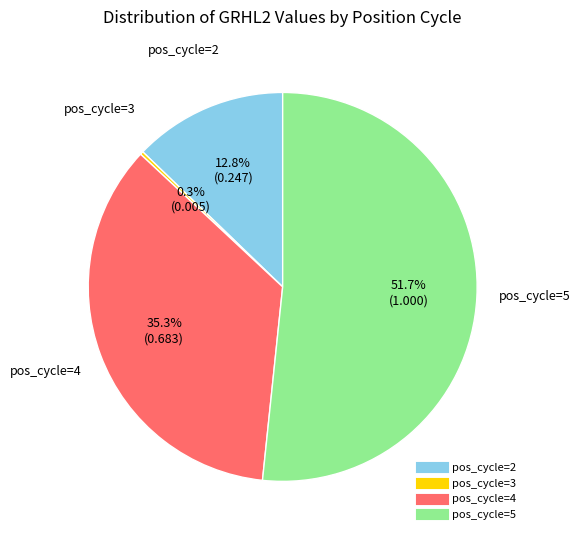

Is there any slice that represents more than half of the pie?

Yes